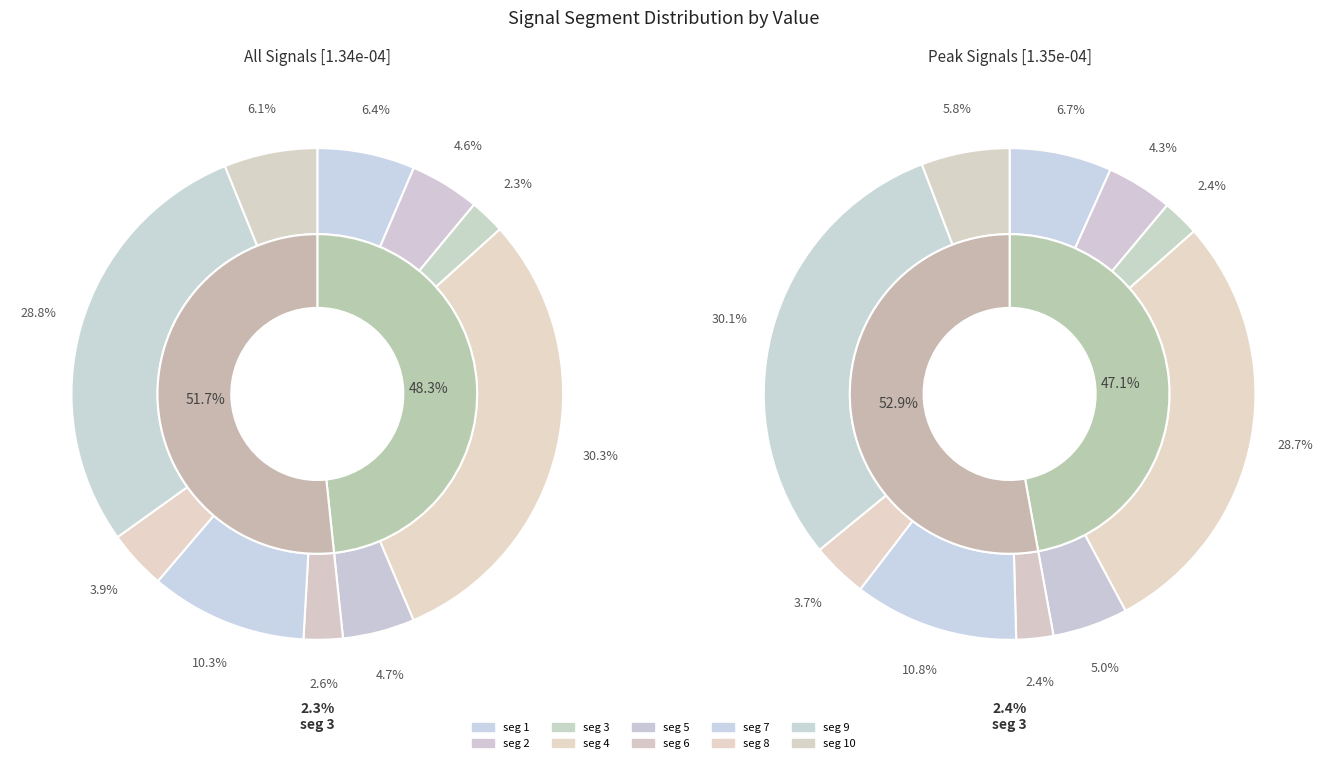

What is the smallest slice in the pie chart?

signal segment 3